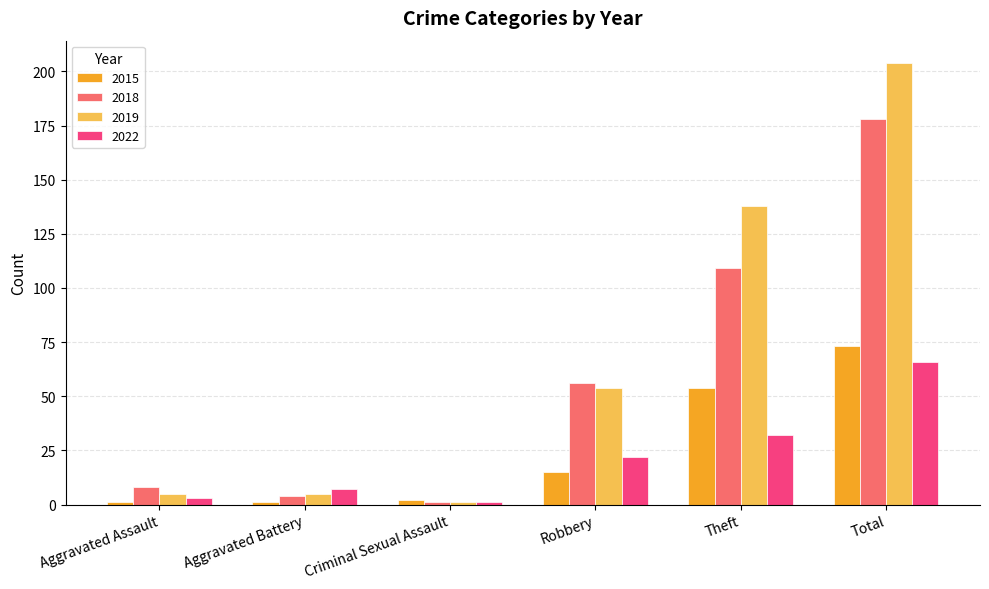

What is the label of the 3rd bar from the left?

Criminal Sexual Assault